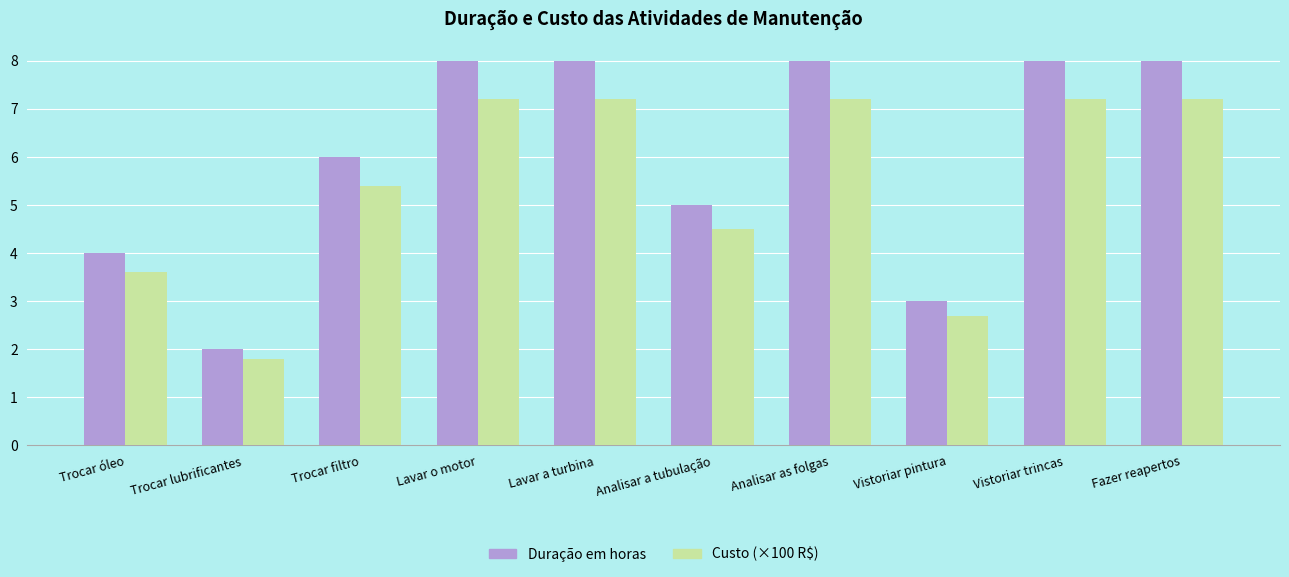

What is the label of the 8th bar from the left?

Vistoriar pintura